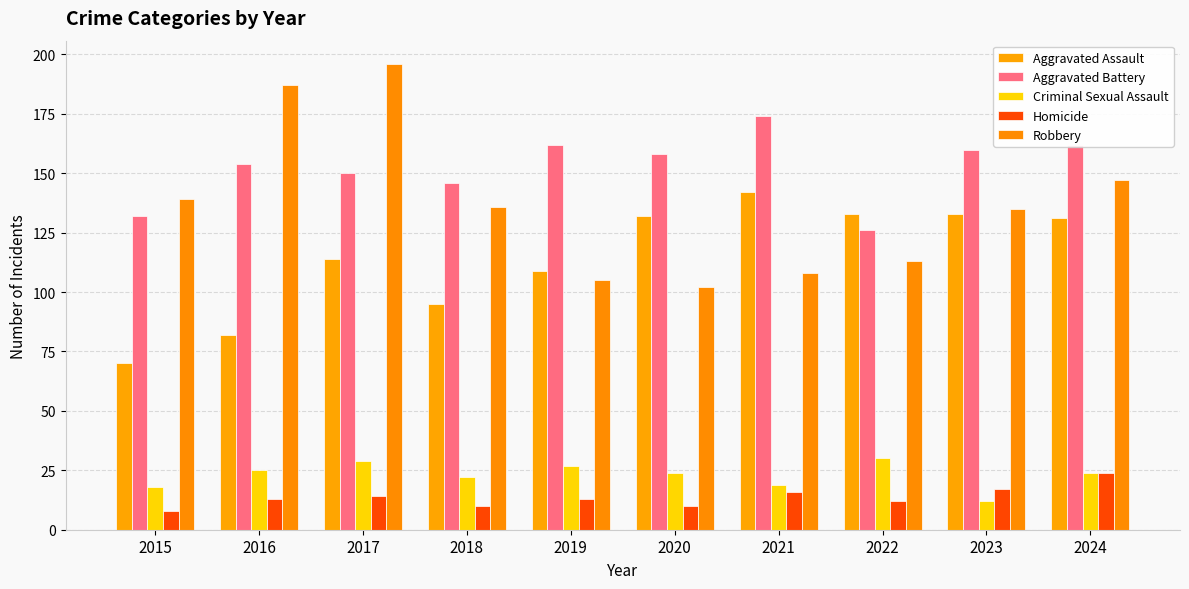

Is the value of Criminal Sexual Assault at 2023 greater than the value of Aggravated Assault at 2015?

No